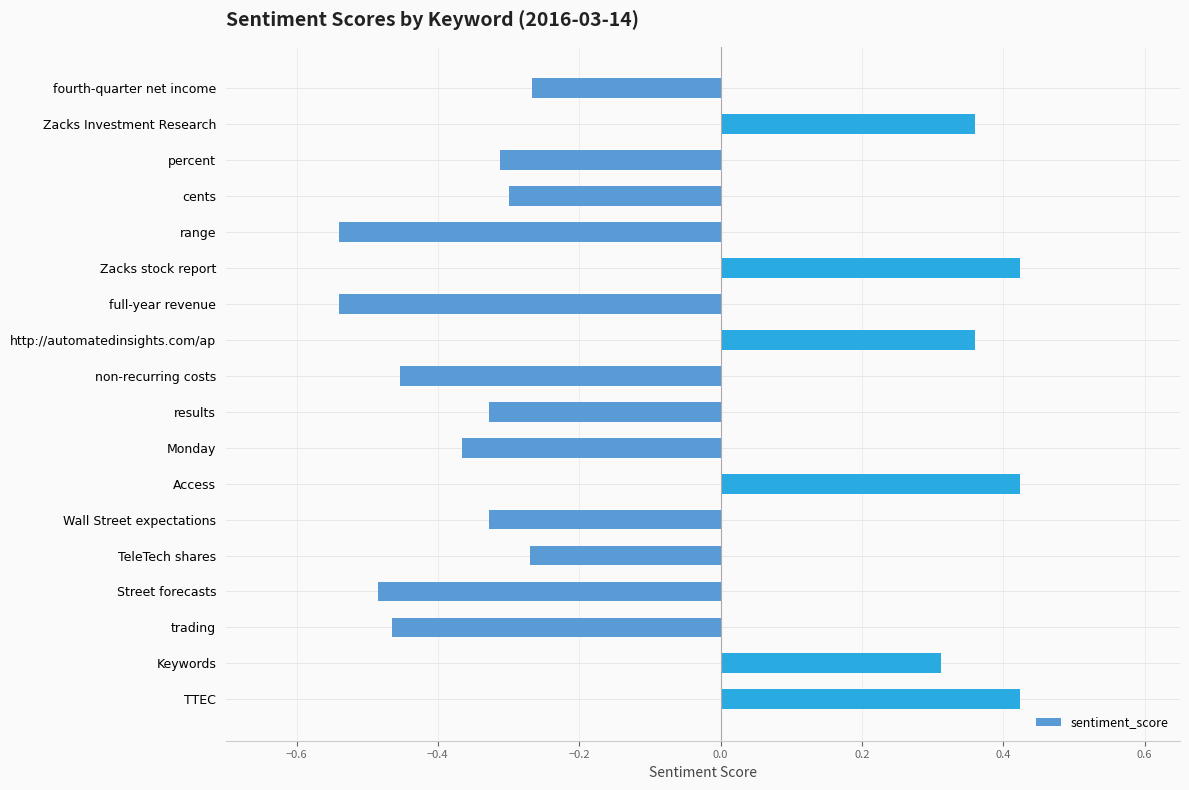

The chart shows a value of -0.8 at Street forecasts. True or false?

False